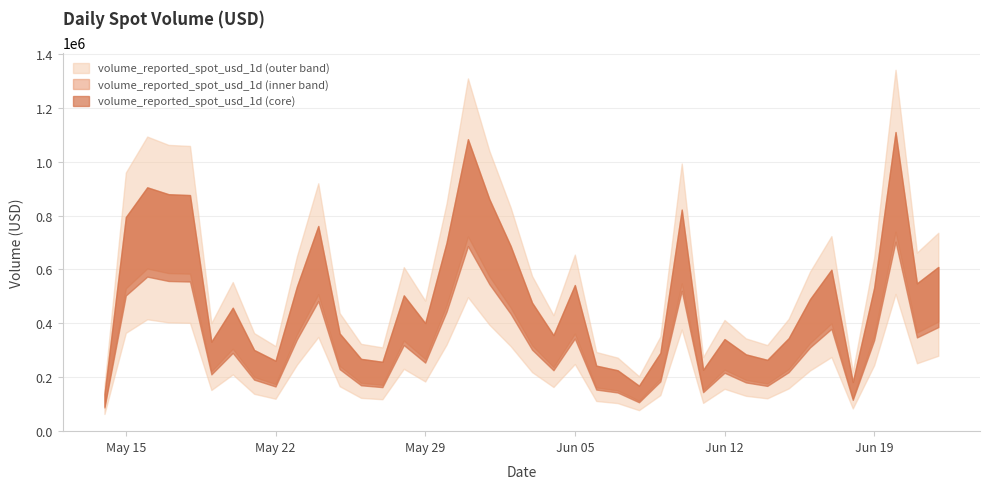

True or false: there are more than 1 points higher than both neighbors.

True